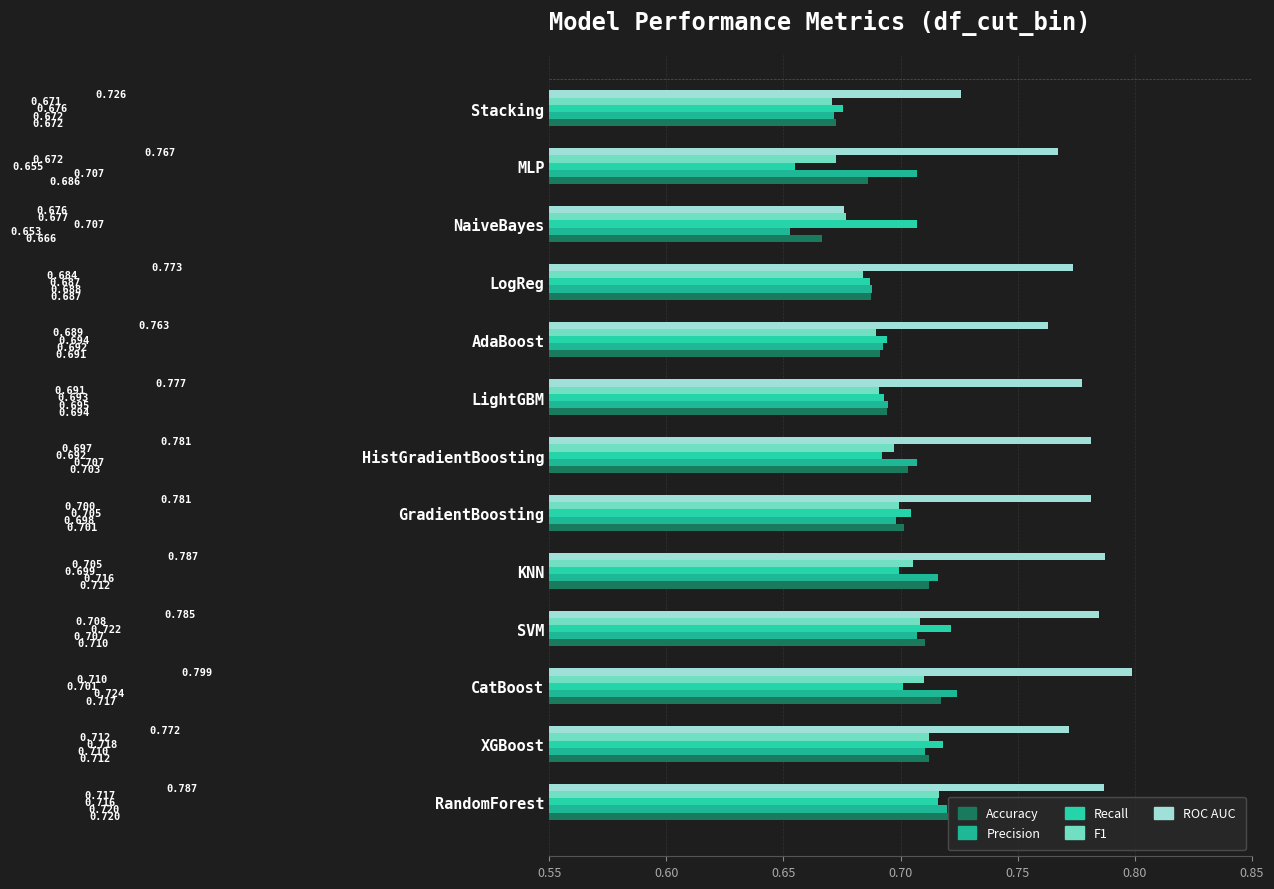

Count the number of data series in this chart.

5